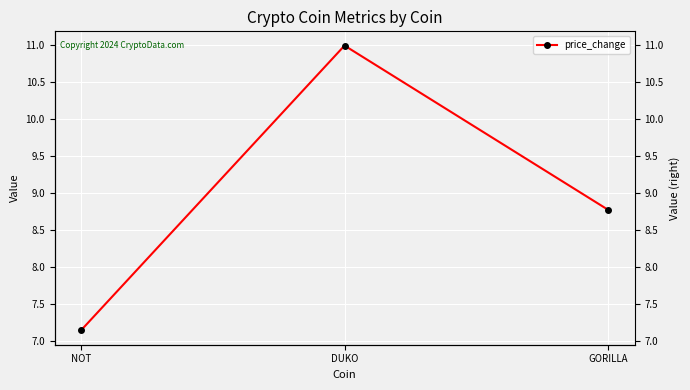

Which has a higher value, NOT or DUKO?

DUKO